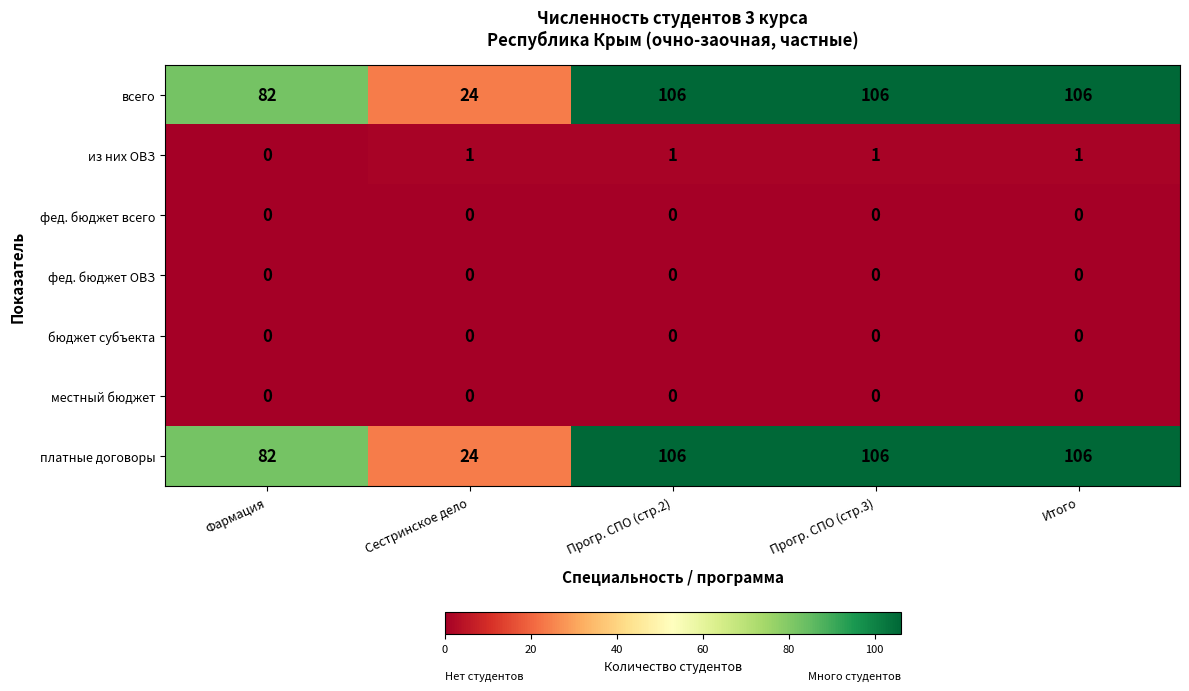

At how many categories does at least one series exceed 98?

3